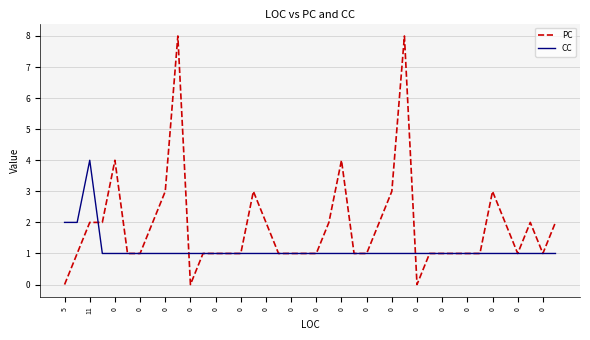

What is the maximum value for CC?

4